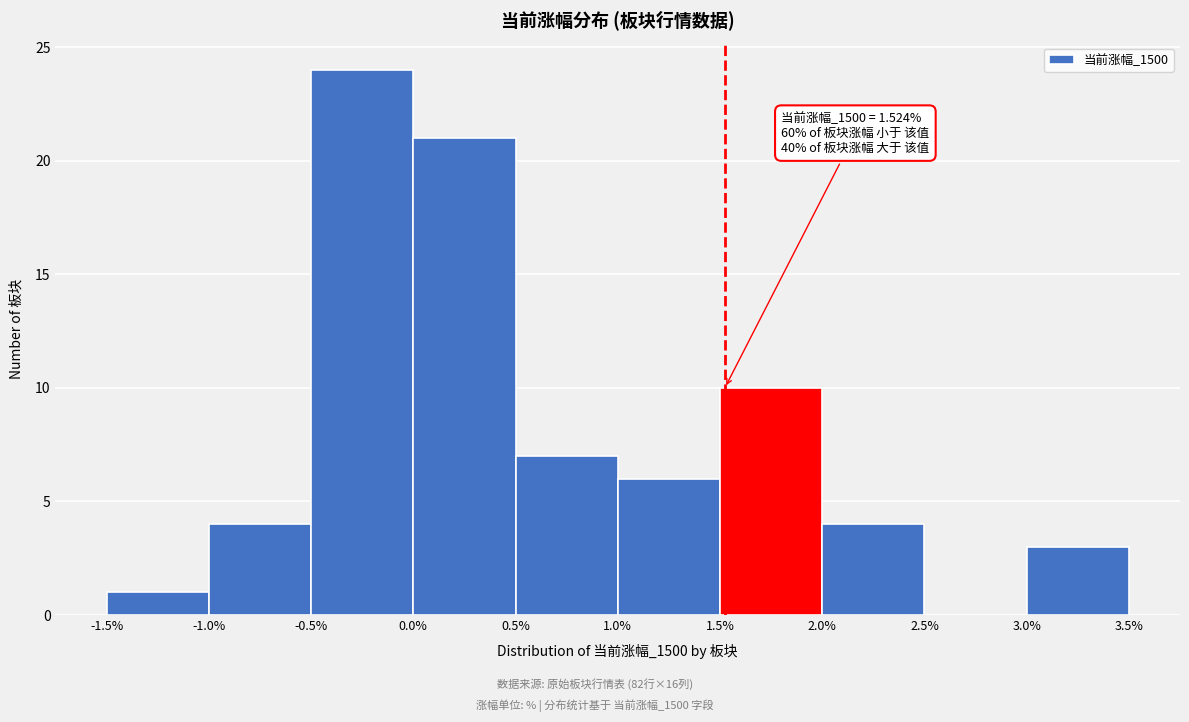

Which range on the x-axis has the tallest bar?

-0.5% to 0.0%